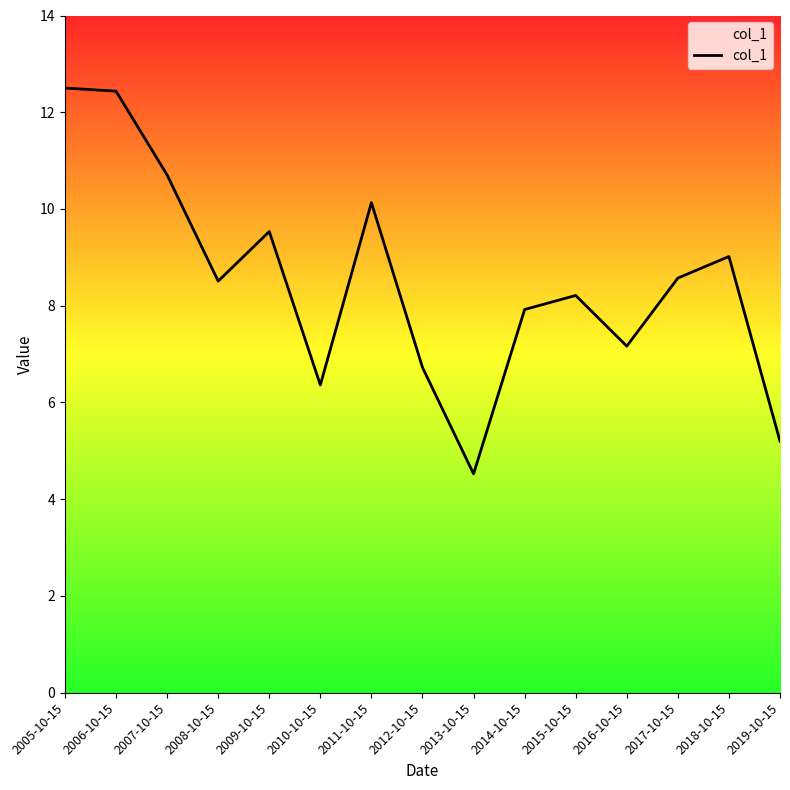

Which category has the lowest value across all series?

2013-10-15